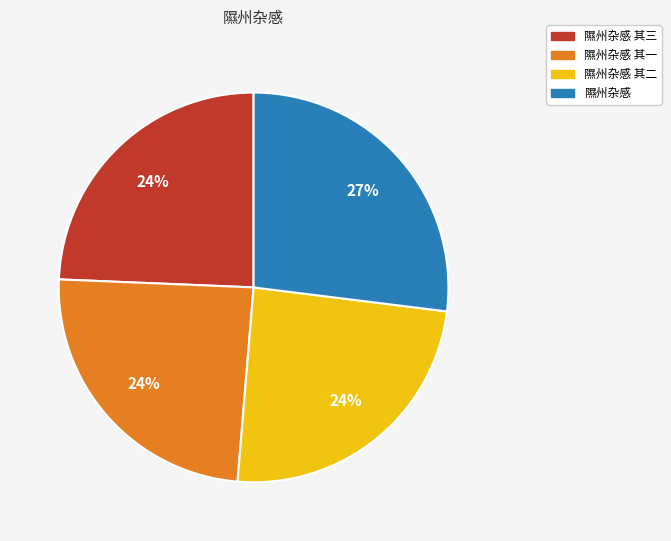

Is there a majority slice in this chart?

No